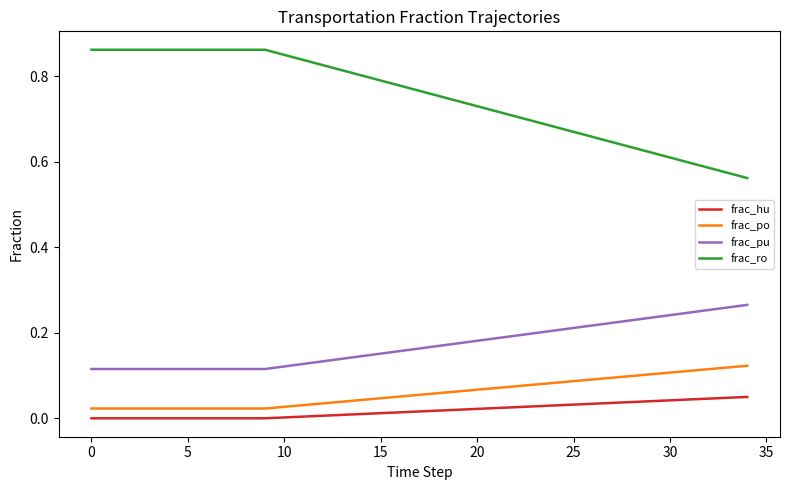

True or false: frac_ro and frac_po cross at least once.

False